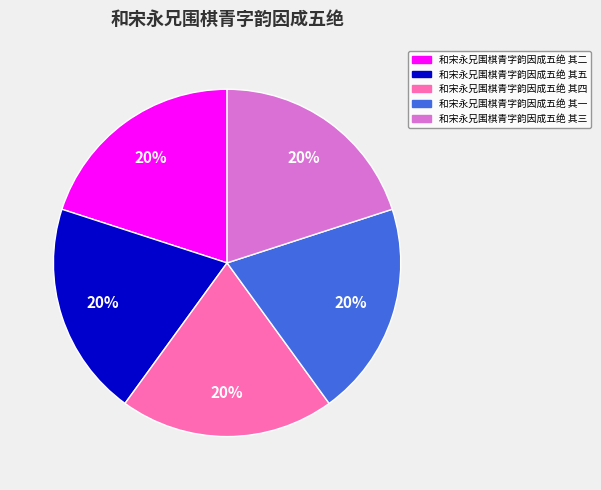

To the nearest percent, what is the combined percentage of 和宋永兄围棋青字韵因成五绝 其二 and 和宋永兄围棋青字韵因成五绝 其一?

40%